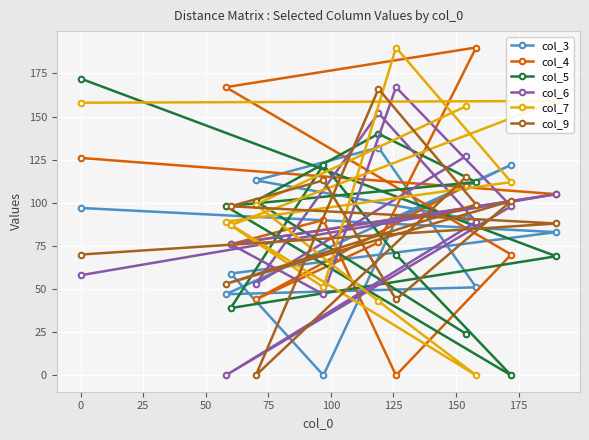

At how many categories does at least one series exceed 14?

11